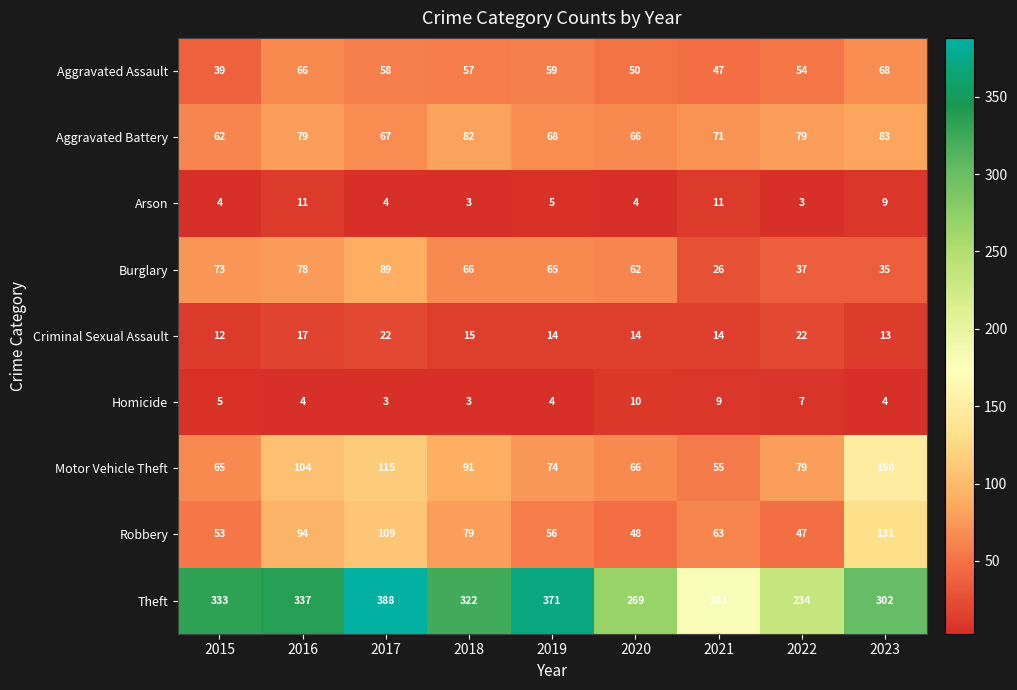

Which series has the largest total across all categories?

Theft